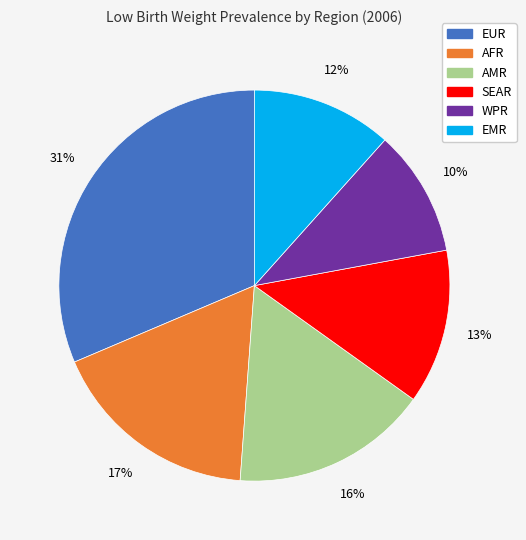

True or false: EUR accounts for 41% of the total.

False